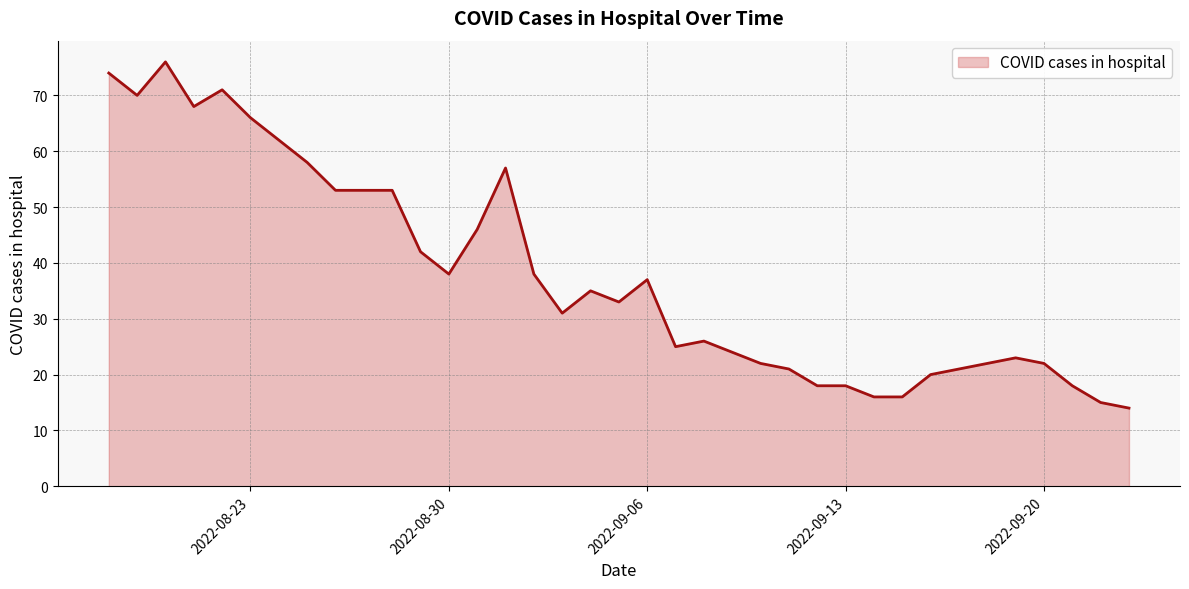

What is the difference between the second highest and second lowest values?

59